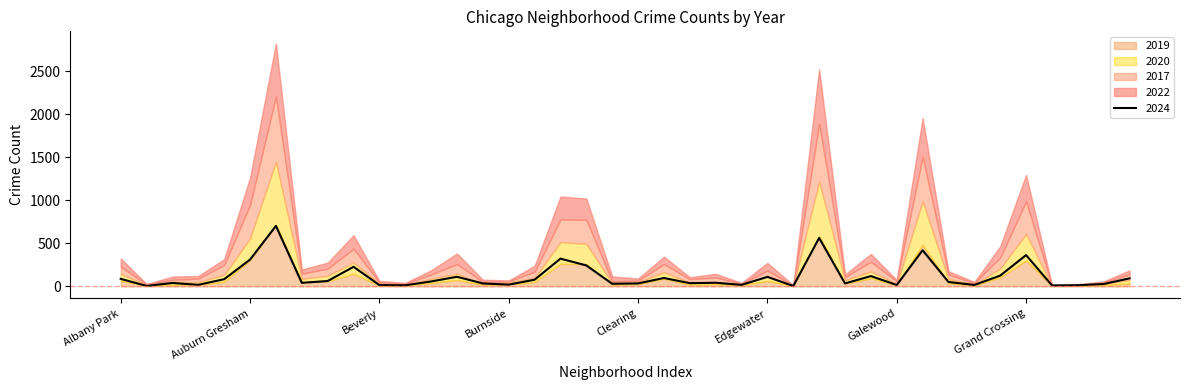

Which series has the largest total across all categories?

2017